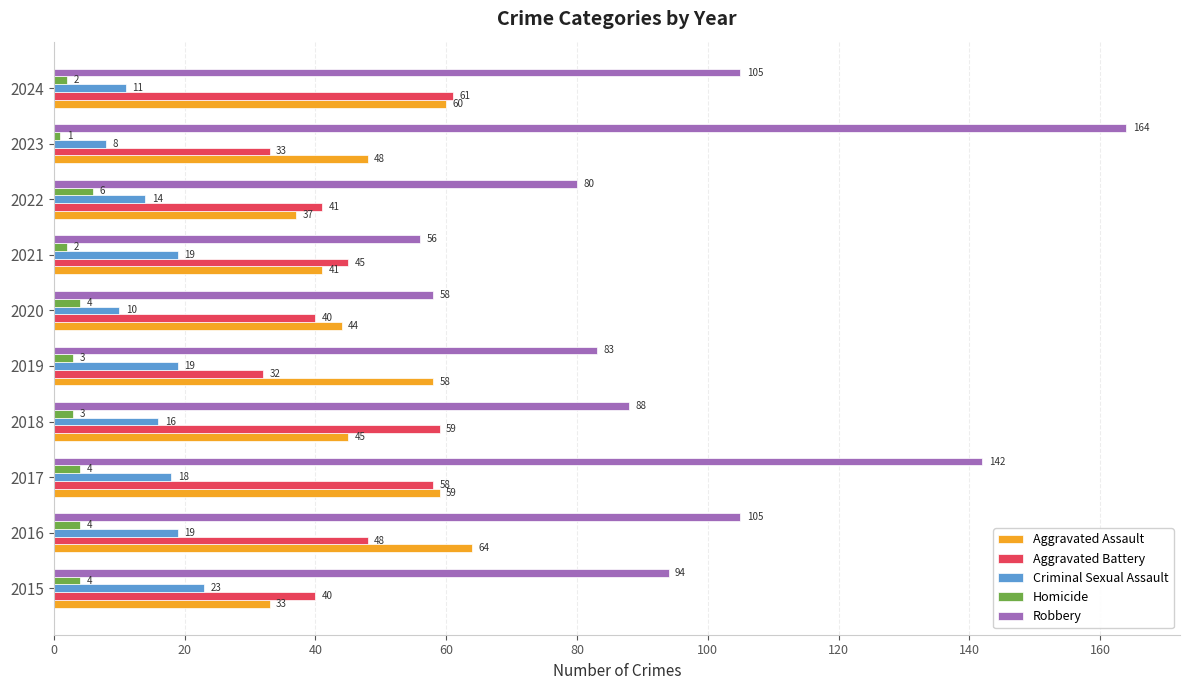

Is the value of Robbery at 2020 greater than the value of Aggravated Assault at 2023?

Yes